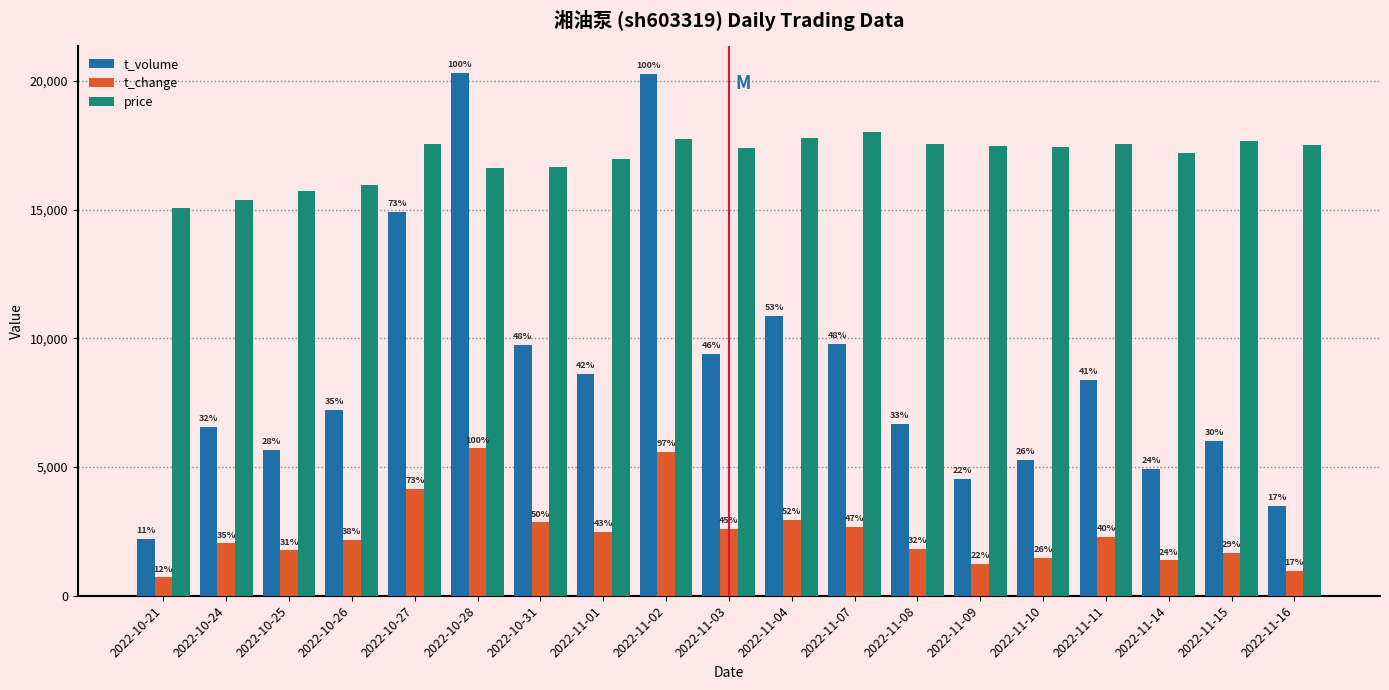

How many bars are there in each group?

3